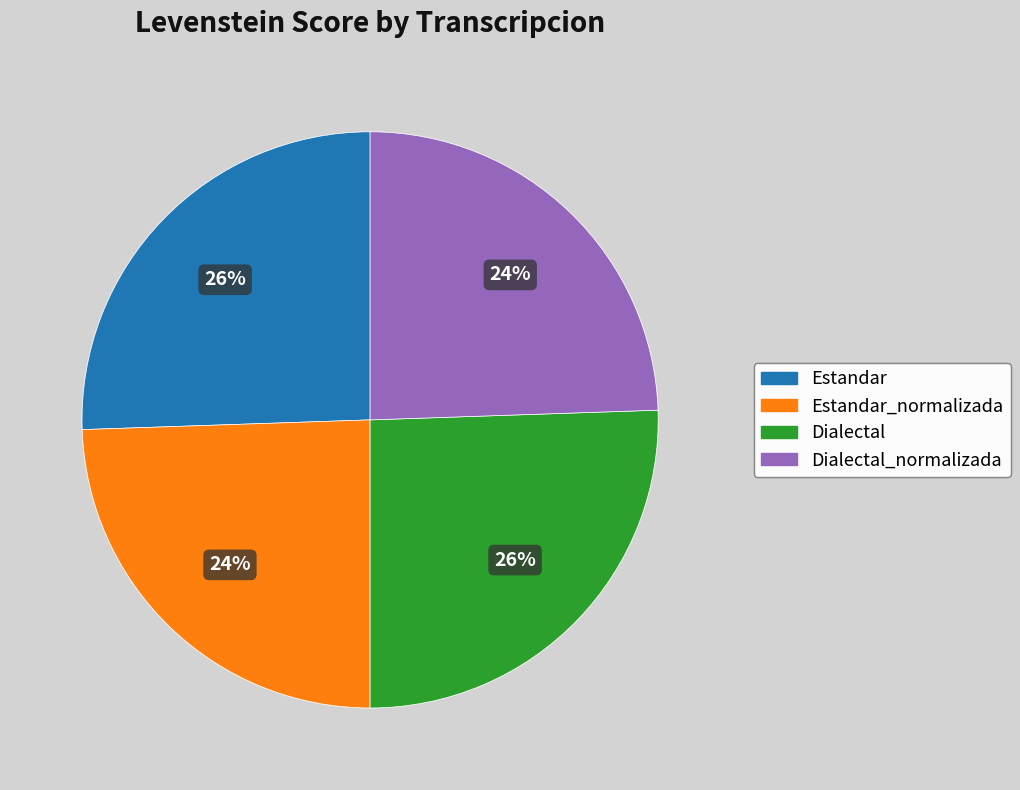

To the nearest percent, what is the average slice percentage?

25%